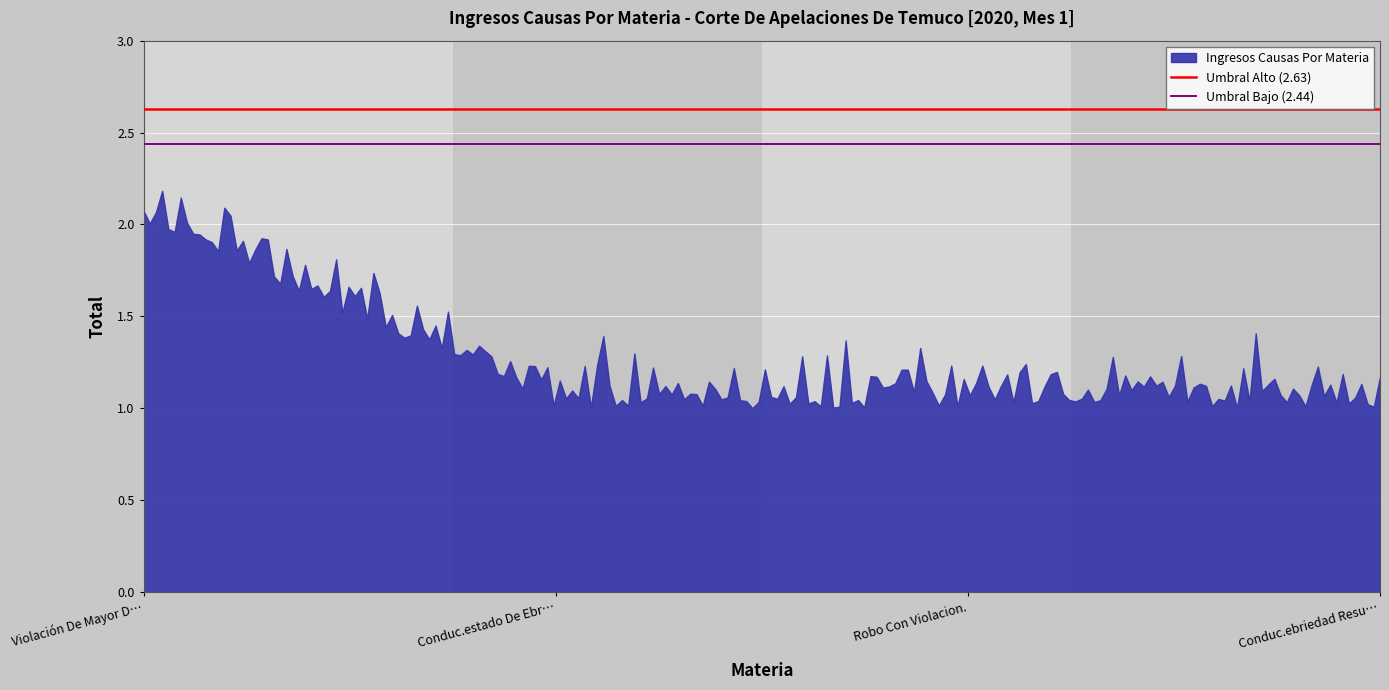

What is the average value of the Umbral Bajo (2.44) series?

2.4